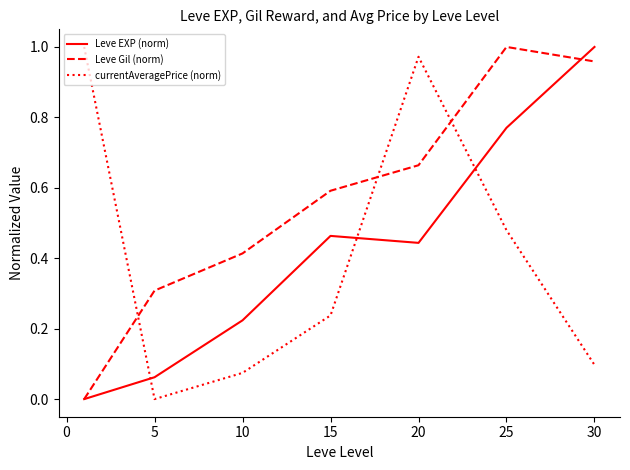

True or false: currentAveragePrice (norm) and Leve EXP (norm) intersect in this chart.

True